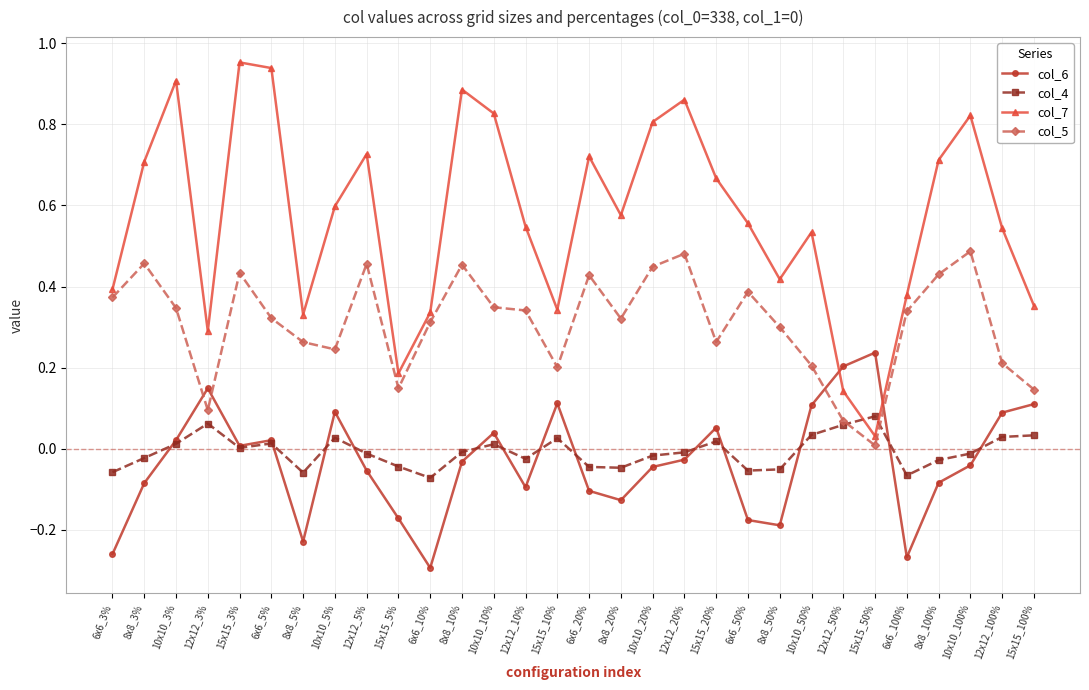

Which series has the largest total across all categories?

col_7